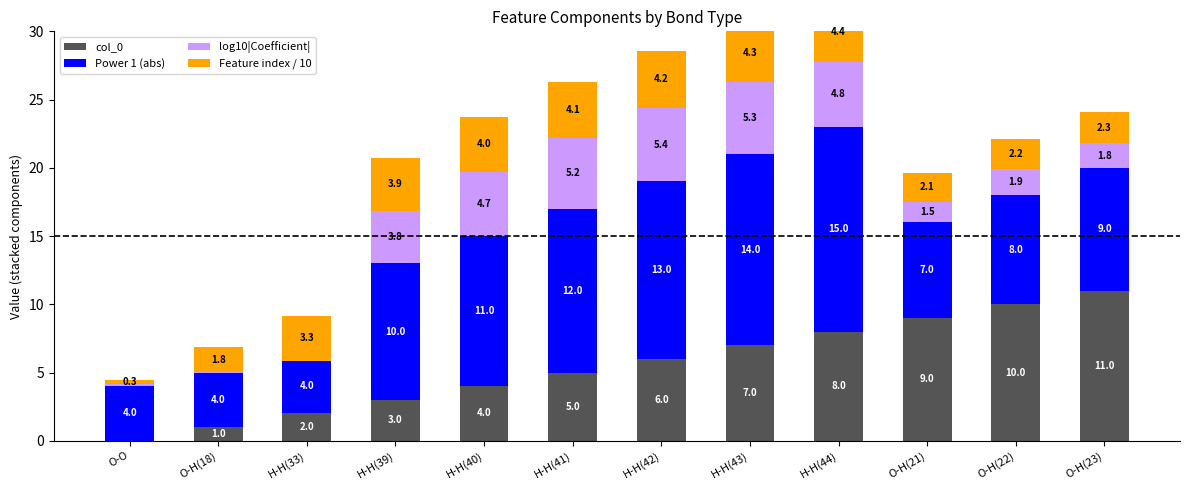

True or false: log10|Coefficient| has a value of -0.2 at H-H(33).

True